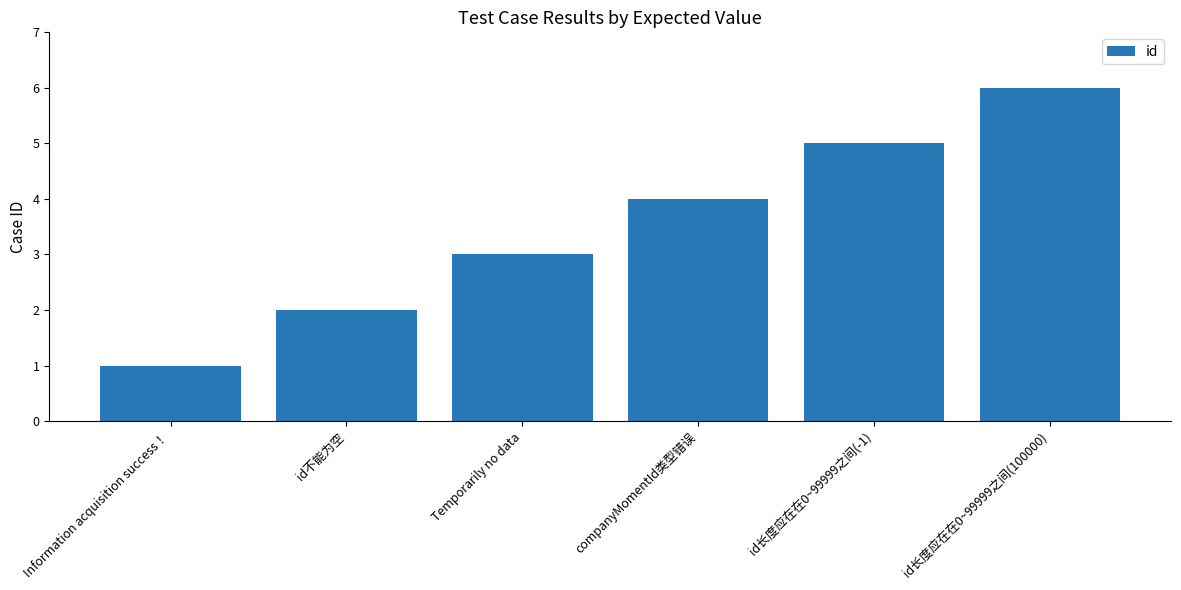

What is the sum of the values at companyMomentId类型错误 and Temporarily no data?

7